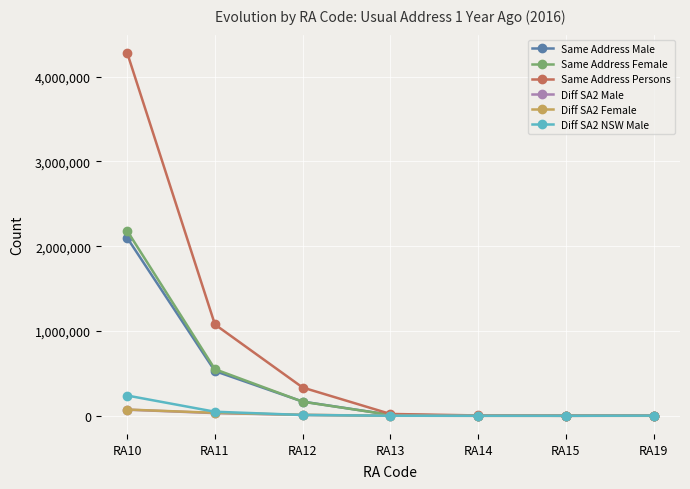

Which series has the largest total across all categories?

Same Address Persons